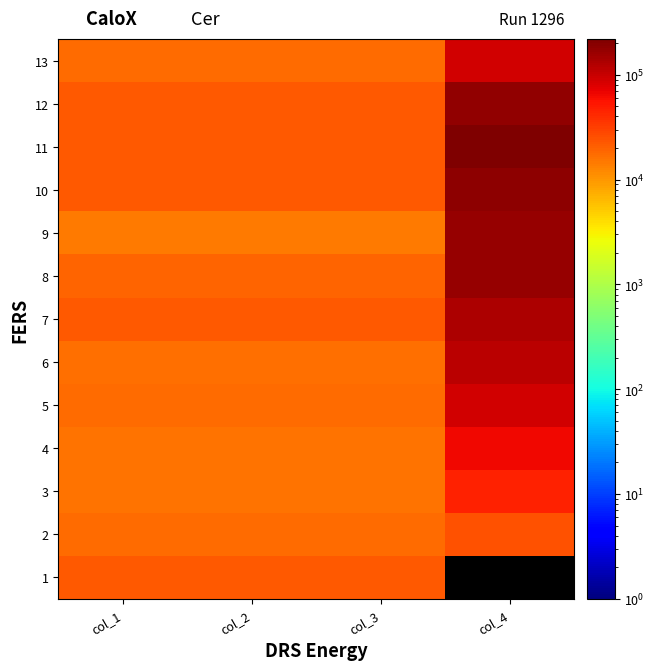

What is the total value across all series at col_1?

246723.0